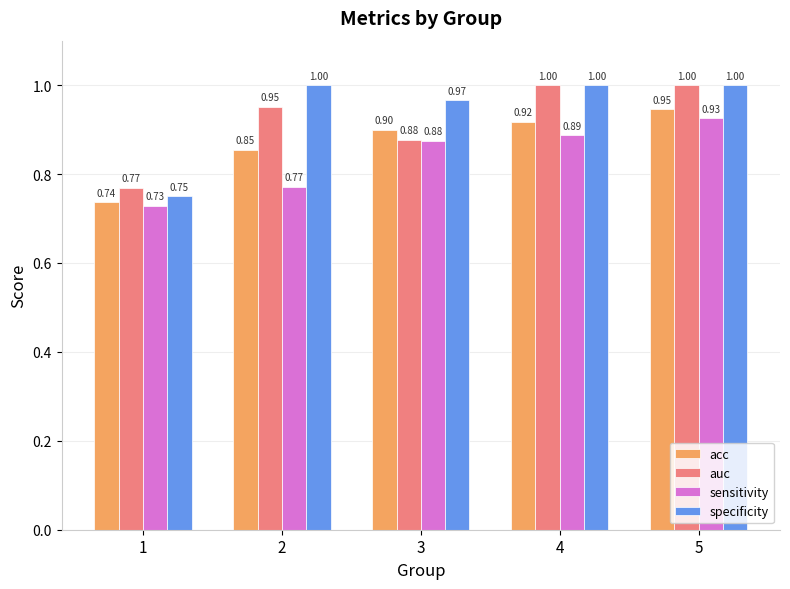

What is the sum of all auc values?

4.6